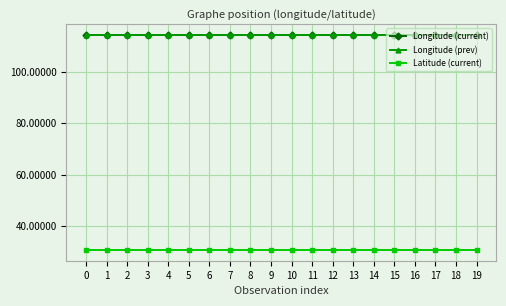

How many lines are shown in the chart?

3